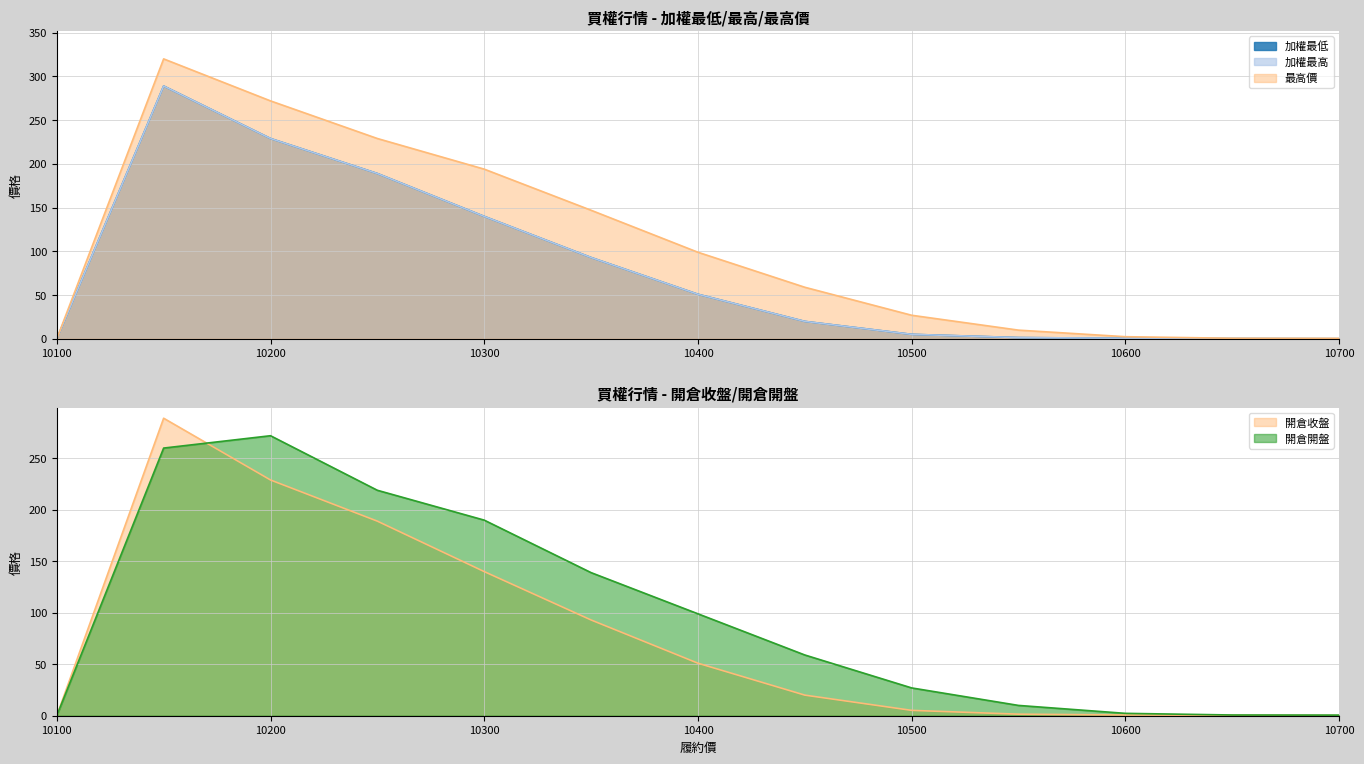

How many lines are shown in the chart?

5